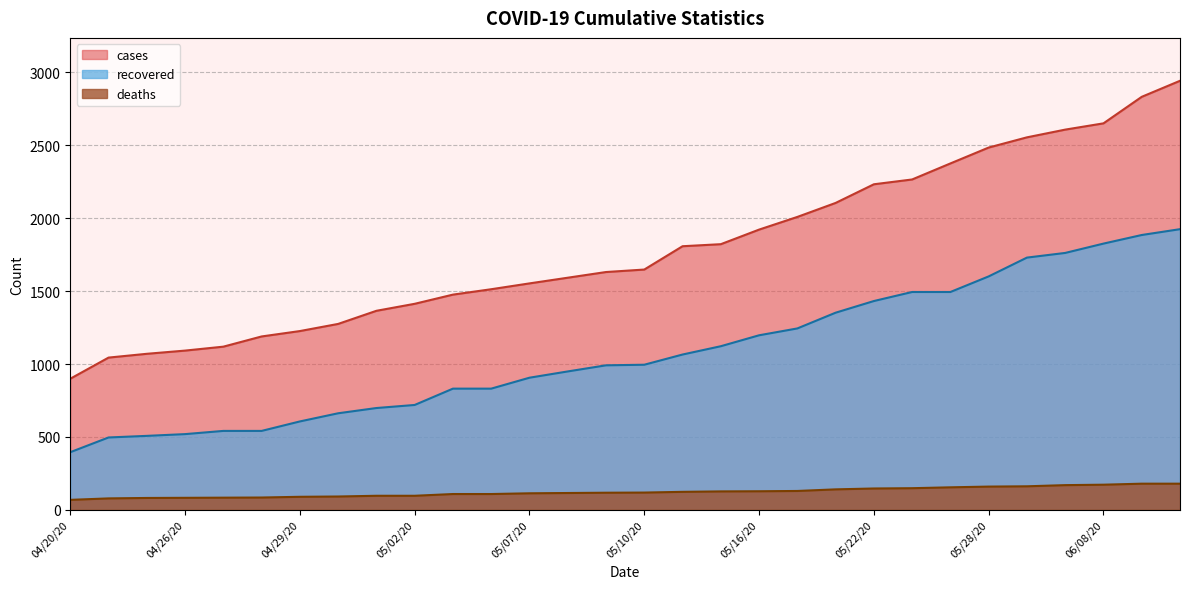

Reading left to right, extract all data points from this chart.

cases: 04/20/20=899	04/24/20=1044	04/25/20=1070	04/26/20=1092	04/27/20=1119	04/28/20=1189	04/29/20=1226	04/30/20=1275	05/01/20=1365	05/02/20=1413	05/05/20=1476	05/06/20=1513	05/07/20=1553	05/08/20=1592	05/09/20=1631	05/10/20=1648	05/12/20=1808	05/14/20=1822	05/16/20=1922	05/18/20=2009	05/20/20=2105	05/22/20=2233	05/24/20=2266	05/26/20=2376	05/28/20=2485	05/30/20=2555	06/02/20=2608	06/08/20=2651	06/09/20=2833	06/10/20=2943
recovered: 04/20/20=395	04/24/20=496	04/25/20=507	04/26/20=519	04/27/20=541	04/28/20=541	04/29/20=606	04/30/20=662	05/01/20=698	05/02/20=719	05/05/20=831	05/06/20=831	05/07/20=906	05/08/20=949	05/09/20=991	05/10/20=995	05/12/20=1065	05/14/20=1122	05/16/20=1197	05/18/20=1244	05/20/20=1352	05/22/20=1432	05/24/20=1494	05/26/20=1494	05/28/20=1601	05/30/20=1730	06/02/20=1762	06/08/20=1826	06/09/20=1885	06/10/20=1925
deaths: 04/20/20=68	04/24/20=78	04/25/20=81	04/26/20=82	04/27/20=83	04/28/20=84	04/29/20=89	04/30/20=91	05/01/20=96	05/02/20=96	05/05/20=108	05/06/20=108	05/07/20=113	05/08/20=115	05/09/20=117	05/10/20=118	05/12/20=123	05/14/20=126	05/16/20=127	05/18/20=129	05/20/20=140	05/22/20=146	05/24/20=148	05/26/20=154	05/28/20=159	05/30/20=161	06/02/20=169	06/08/20=172	06/09/20=179	06/10/20=179